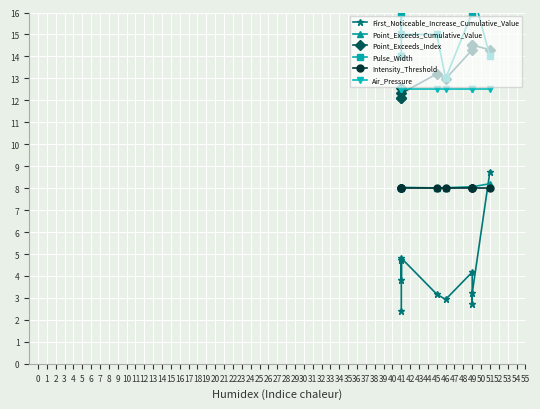

How many lines are shown in the chart?

6